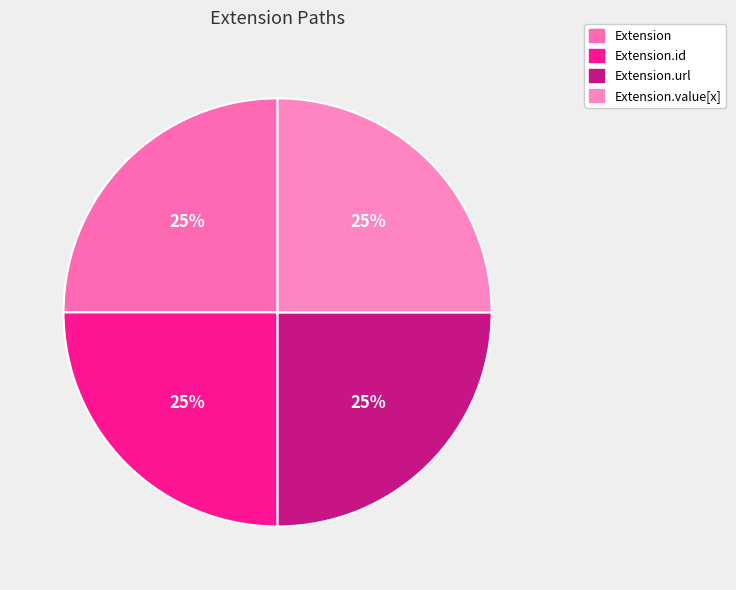

What is the smallest slice in the pie chart?

Extension